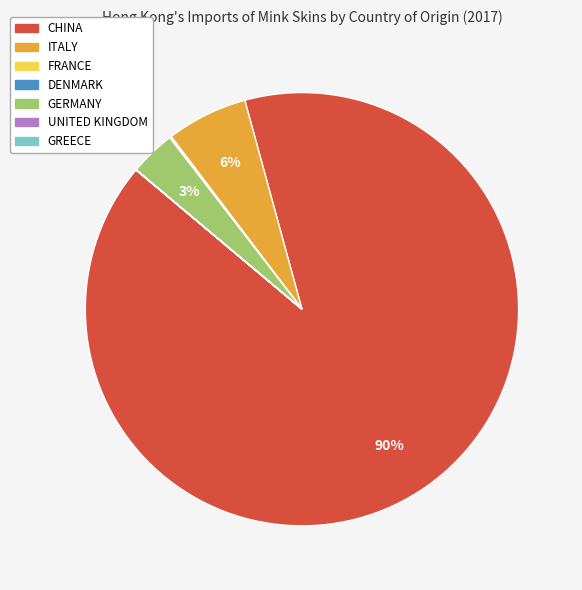

Between CHINA and GERMANY, which is larger?

CHINA